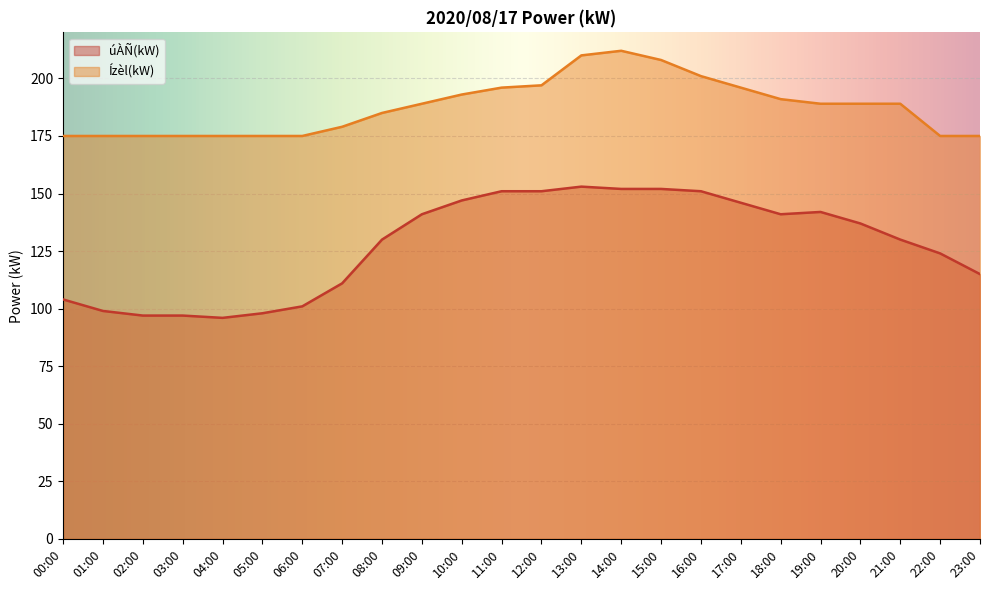

True or false: Ízèl(kW) and úÀÑ(kW) cross at least once.

False